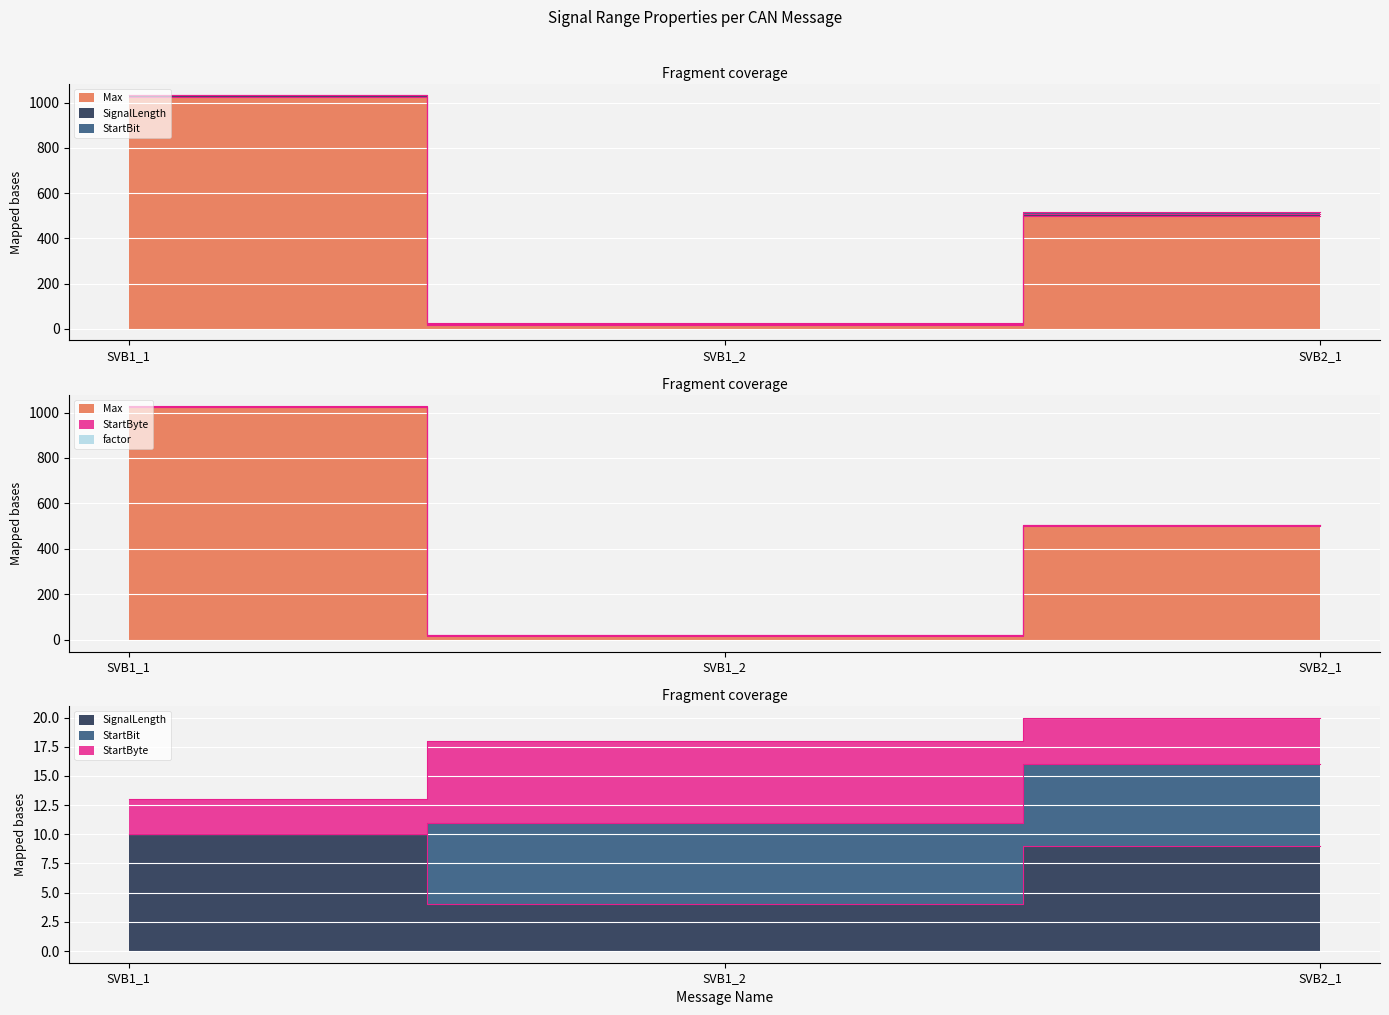

What is the label of the 3rd point from the left?

SVB2_1